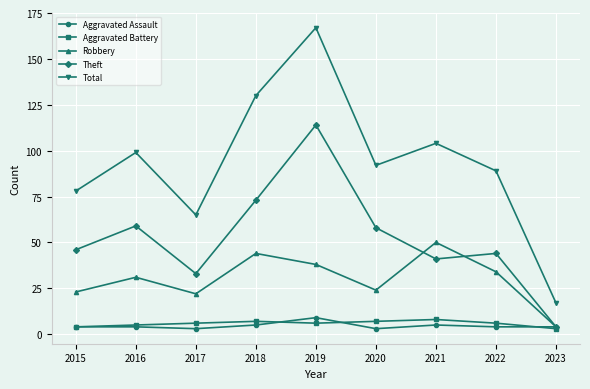

What is the difference between the highest and lowest values at 2016?

95